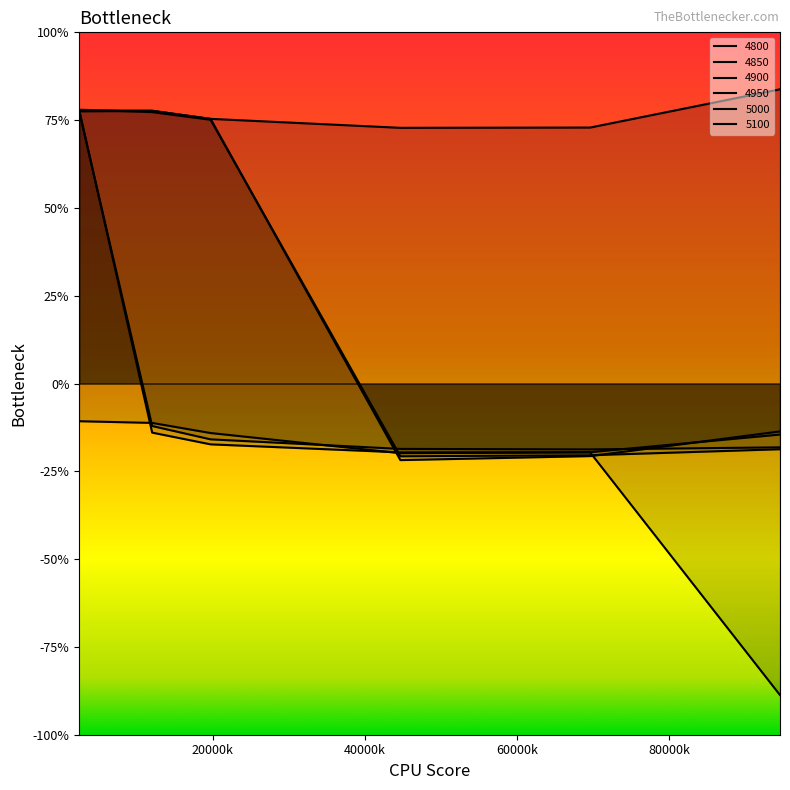

At which category is the sum across all series the highest?

0.02465753424657534